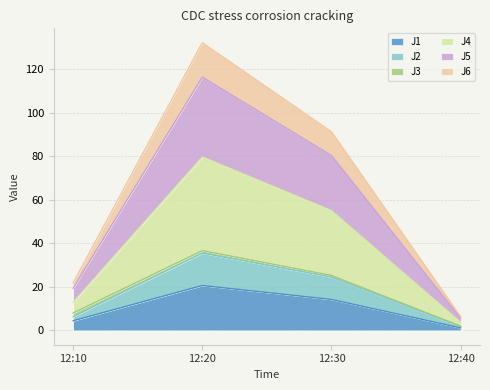

What are all the series names shown in the legend?

J1, J2, J3, J4, J5, J6